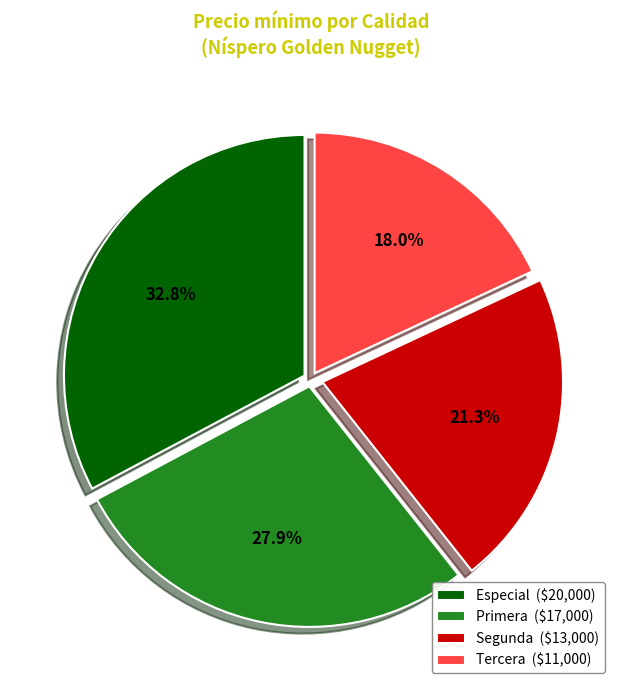

To the nearest percent, what is the difference between the largest and smallest slice percentages?

15%